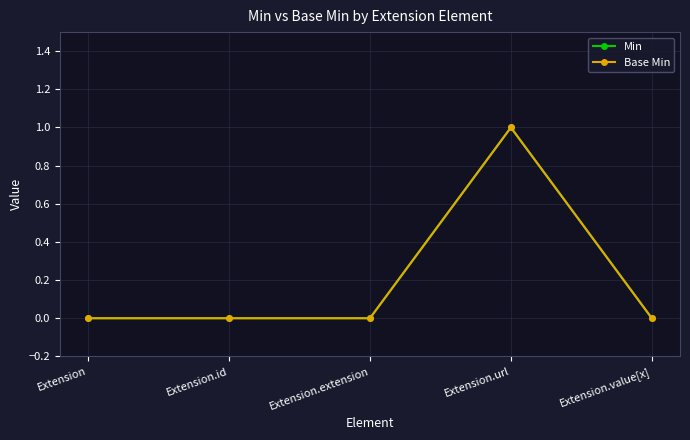

Is this an area chart (filled region under the line)?

No